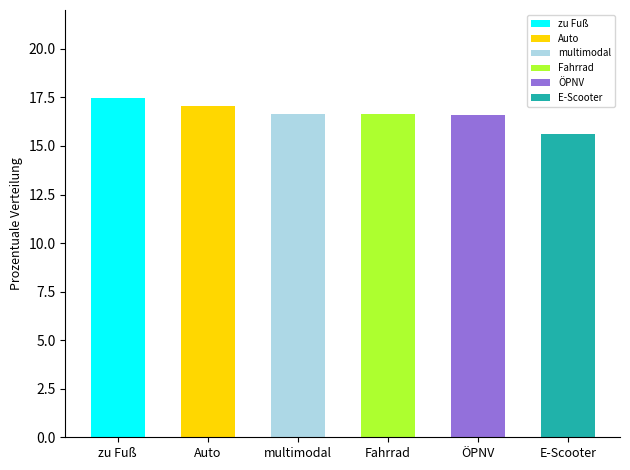

Are the bars grouped side by side (vs. stacked)?

No